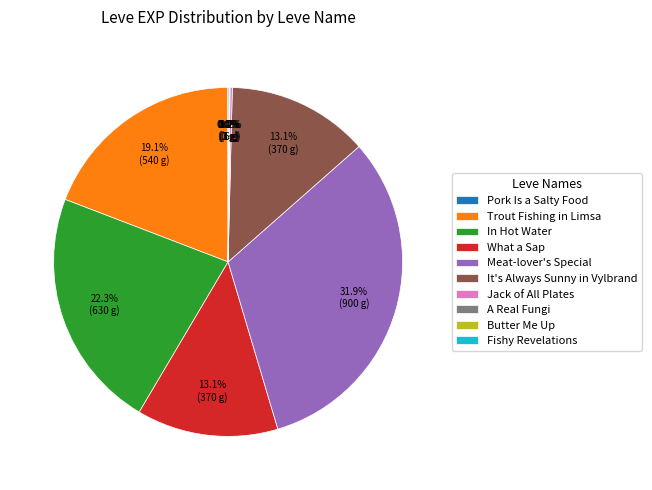

Is there a majority slice in this chart?

No